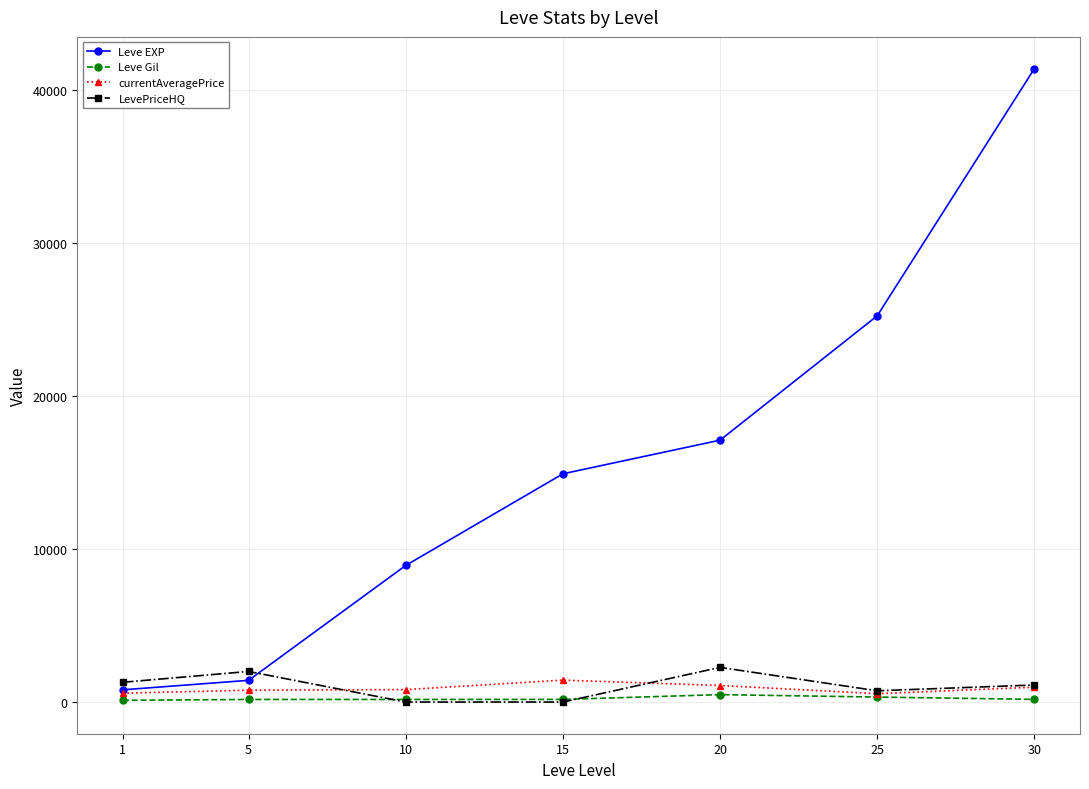

How many data points in currentAveragePrice are above 814?

4